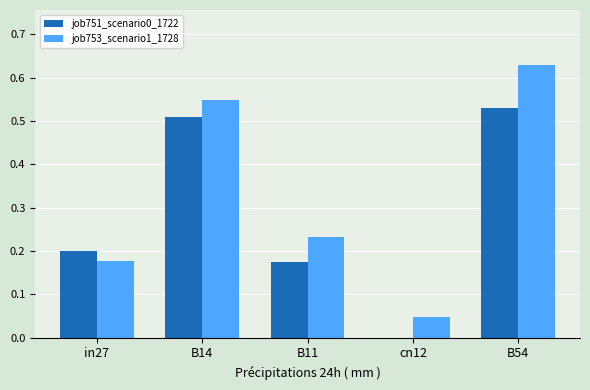

At which category is the sum across all series the highest?

B54